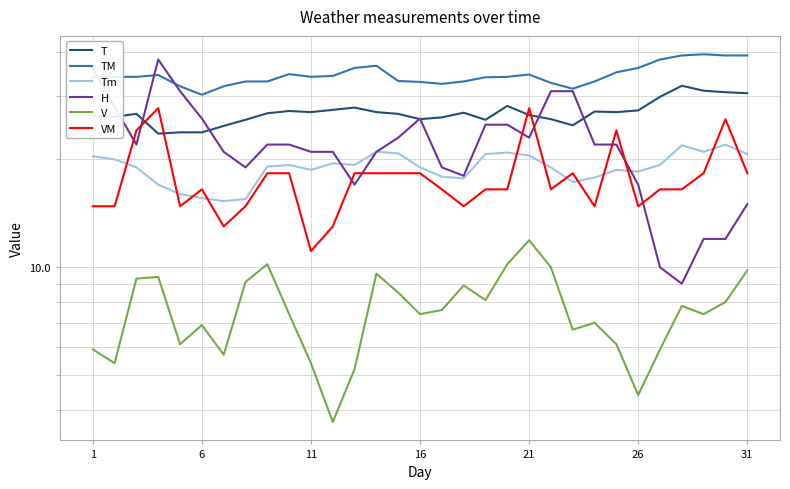

How many lines are shown in the chart?

6